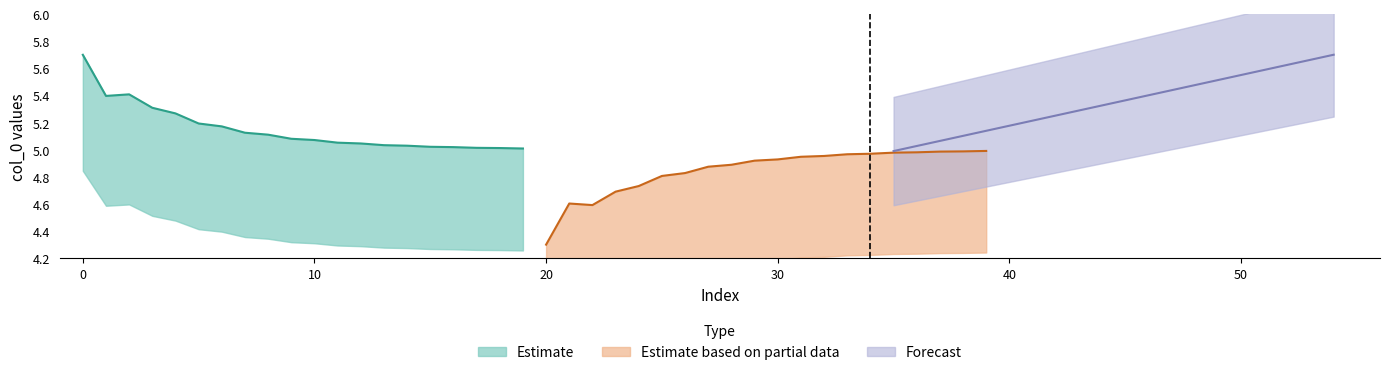

The Estimate series shows 8.3 at 11. True or false?

False